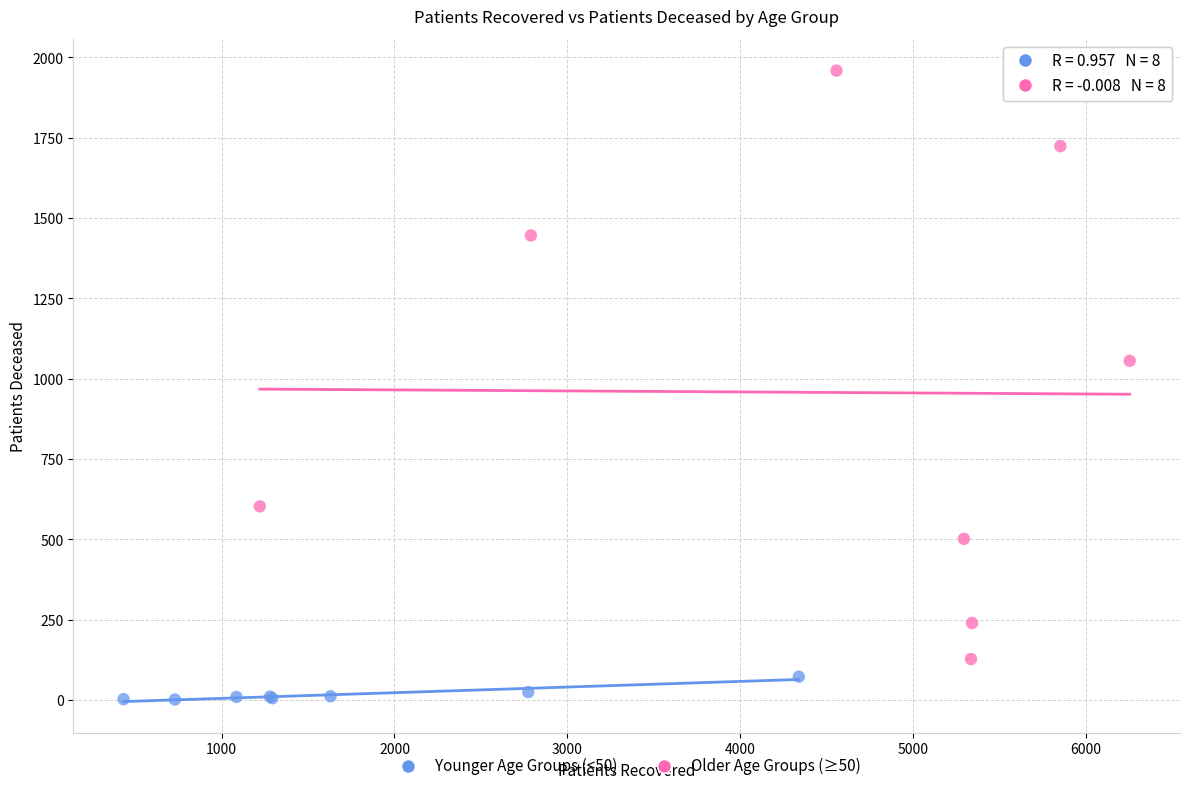

Which series reaches the maximum Y coordinate?

Older Age Groups (≥50)